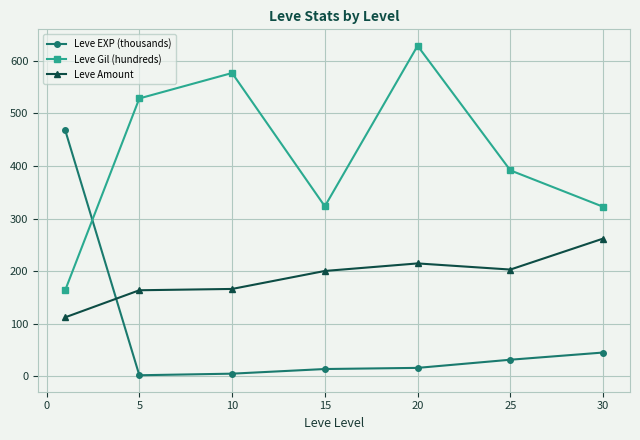

What is the difference between the second highest and second lowest values in the Leve Gil (hundreds) series?

254.2